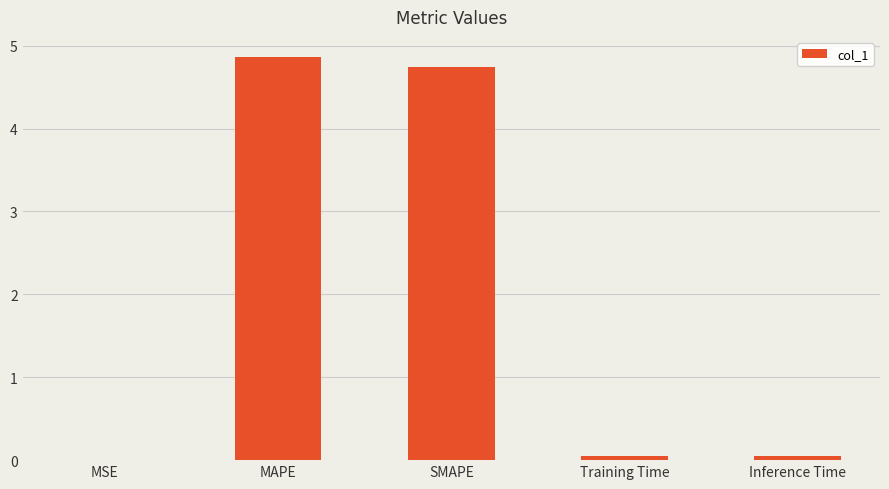

Which label corresponds to the largest value in the chart?

MAPE